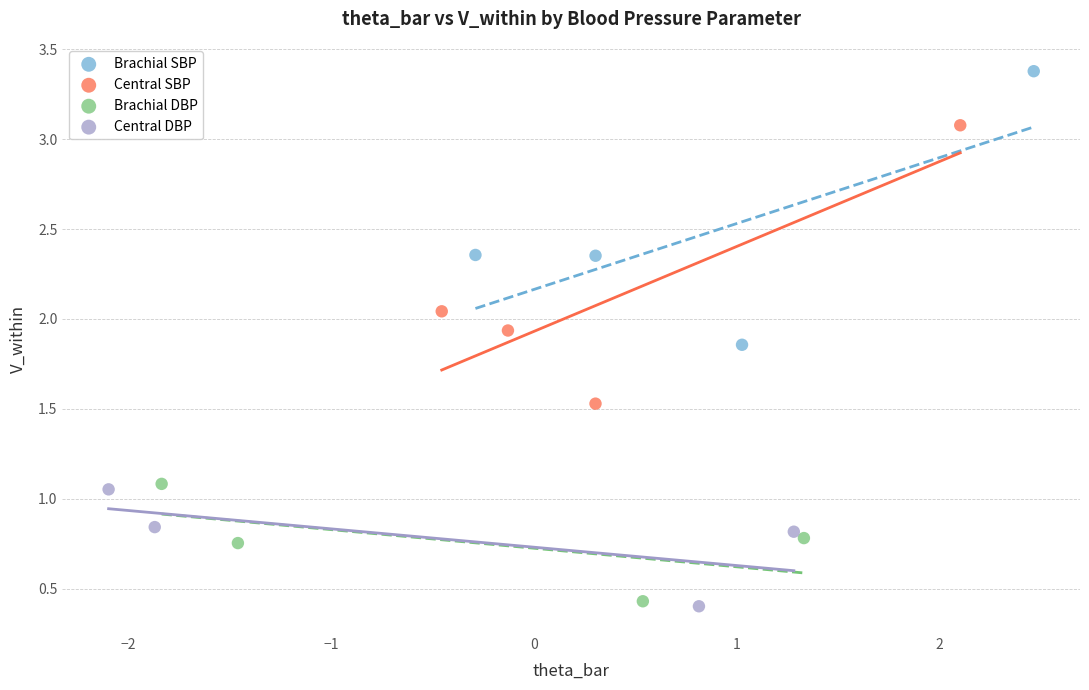

Which series contains the highest Y value?

Brachial SBP